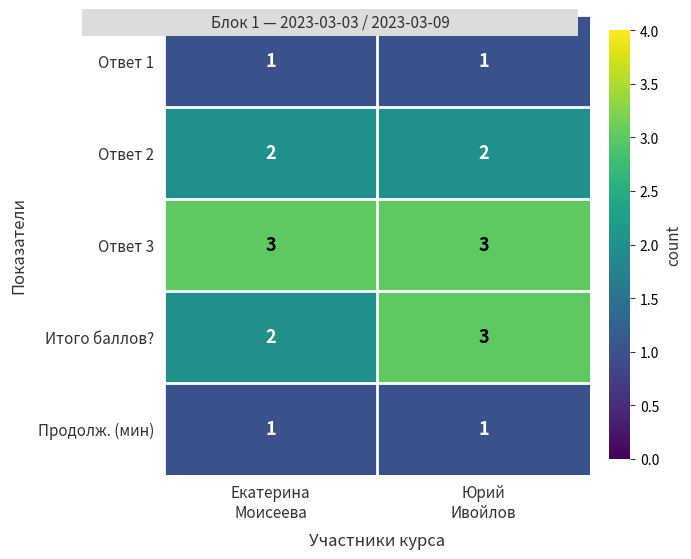

Which series has the largest total across all categories?

Ответ 3